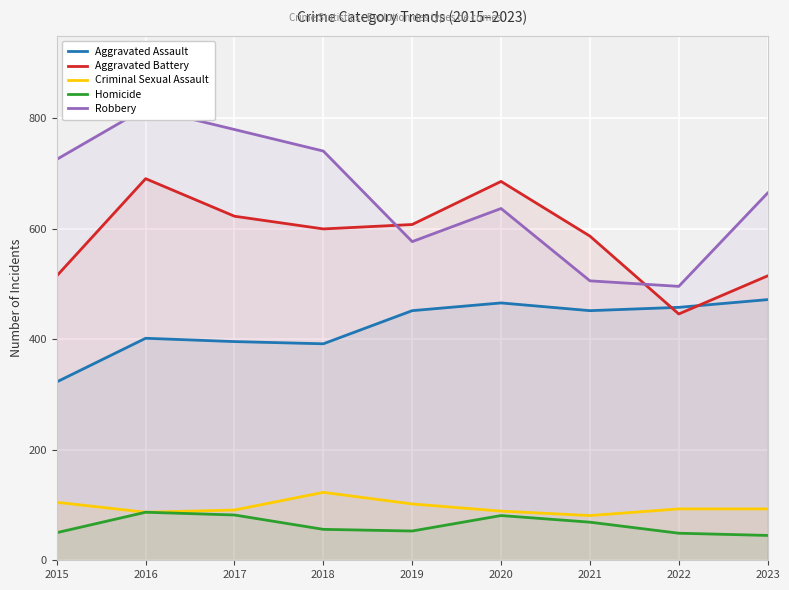

Between 2019 and 2023, which is larger?

2023